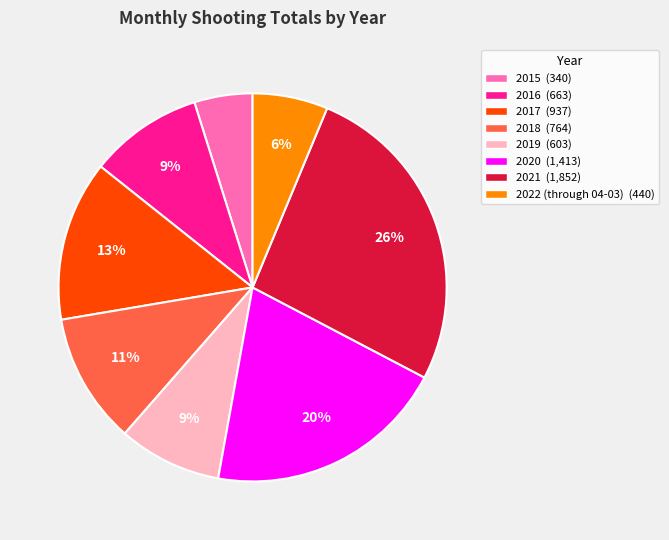

To the nearest percent, what portion does 2018 represent?

11%